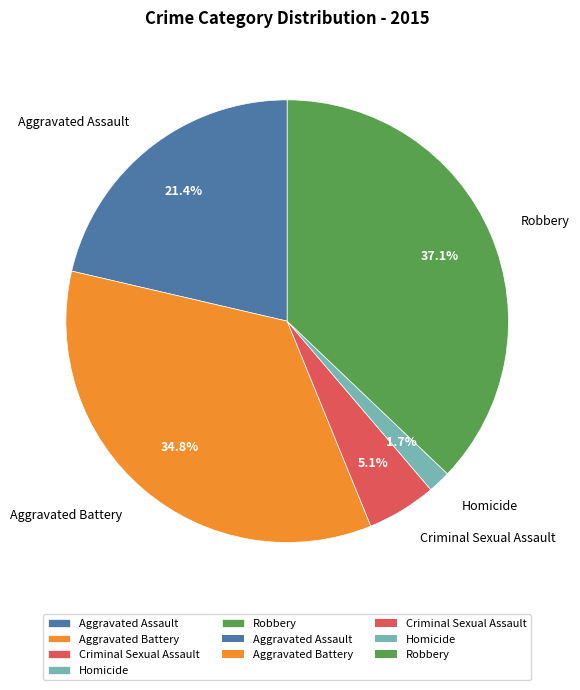

Which category has the biggest portion of the pie?

Robbery